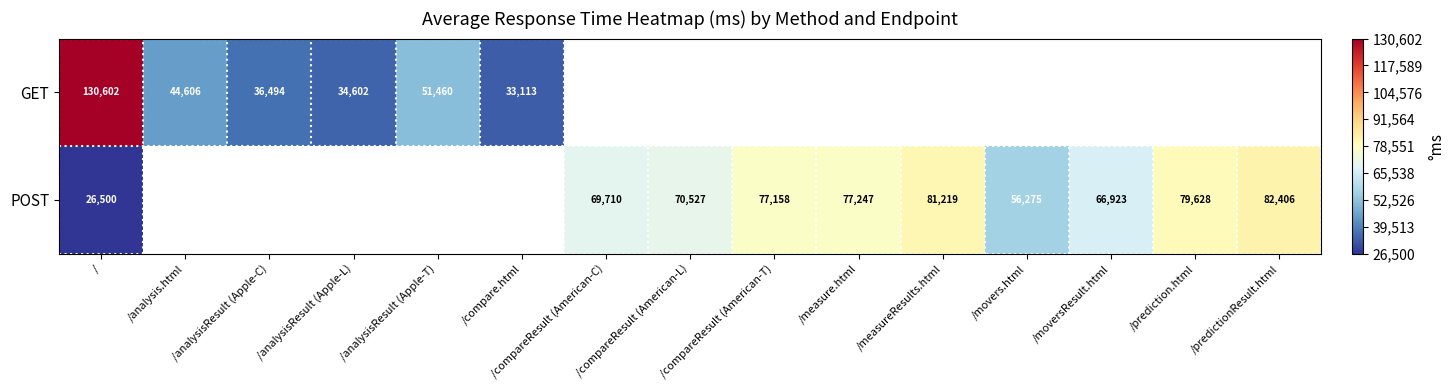

What is the maximum value shown in the chart?

130602.0